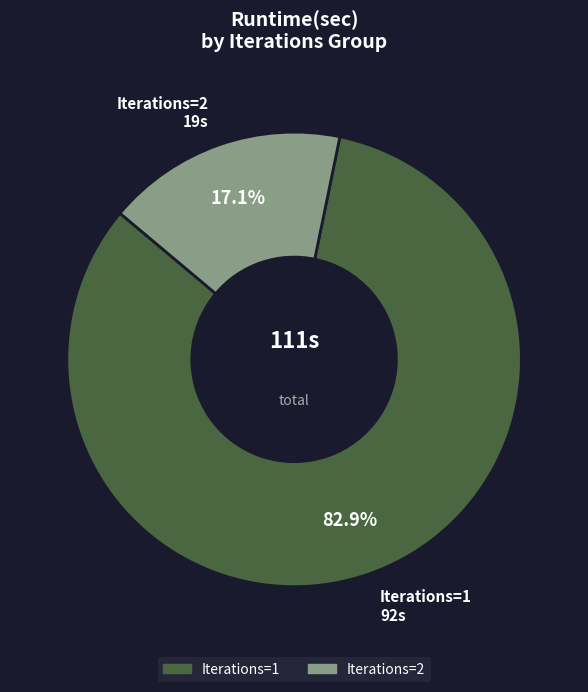

Does any single category account for the majority?

Yes